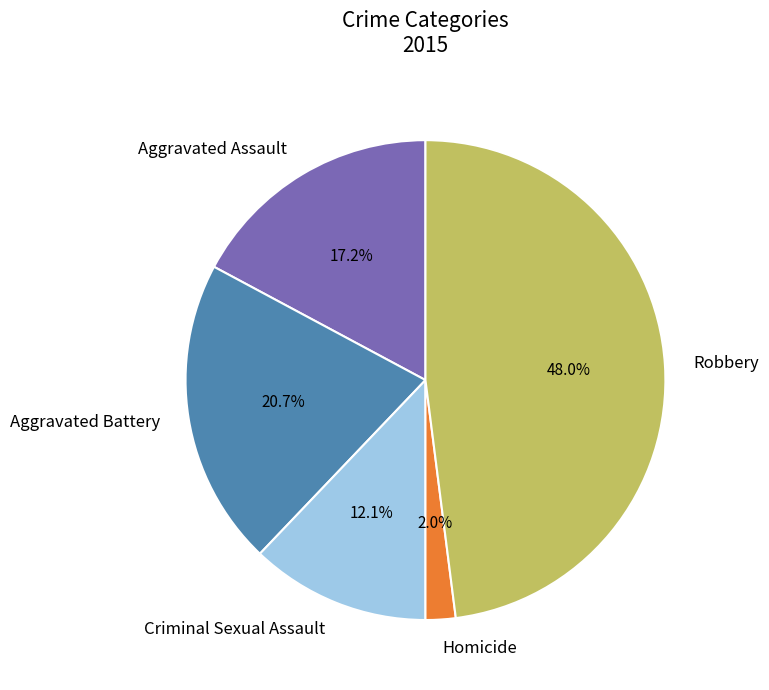

Between Aggravated Battery and Aggravated Assault, which is larger?

Aggravated Battery